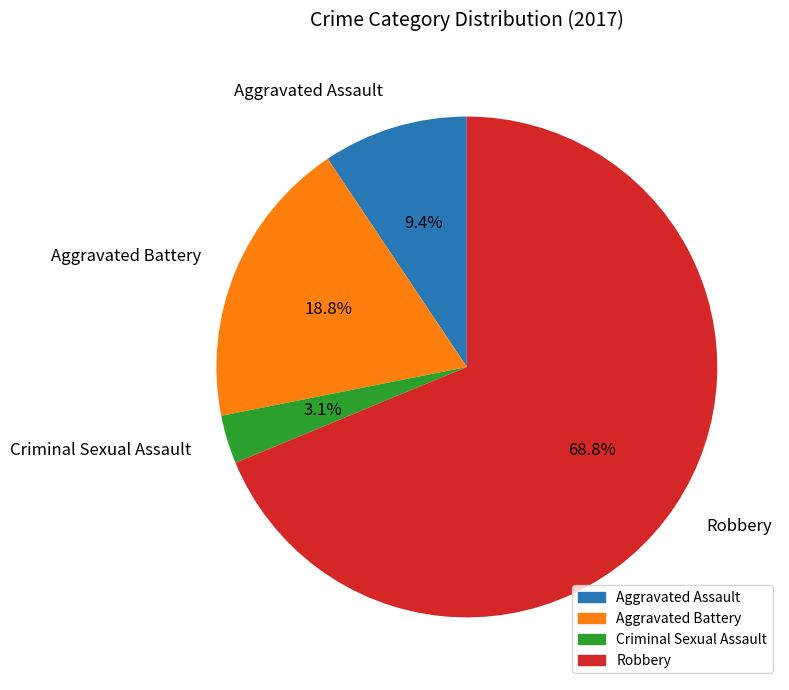

Approximately how many times larger is the value at Robbery compared to Aggravated Assault?

7.3